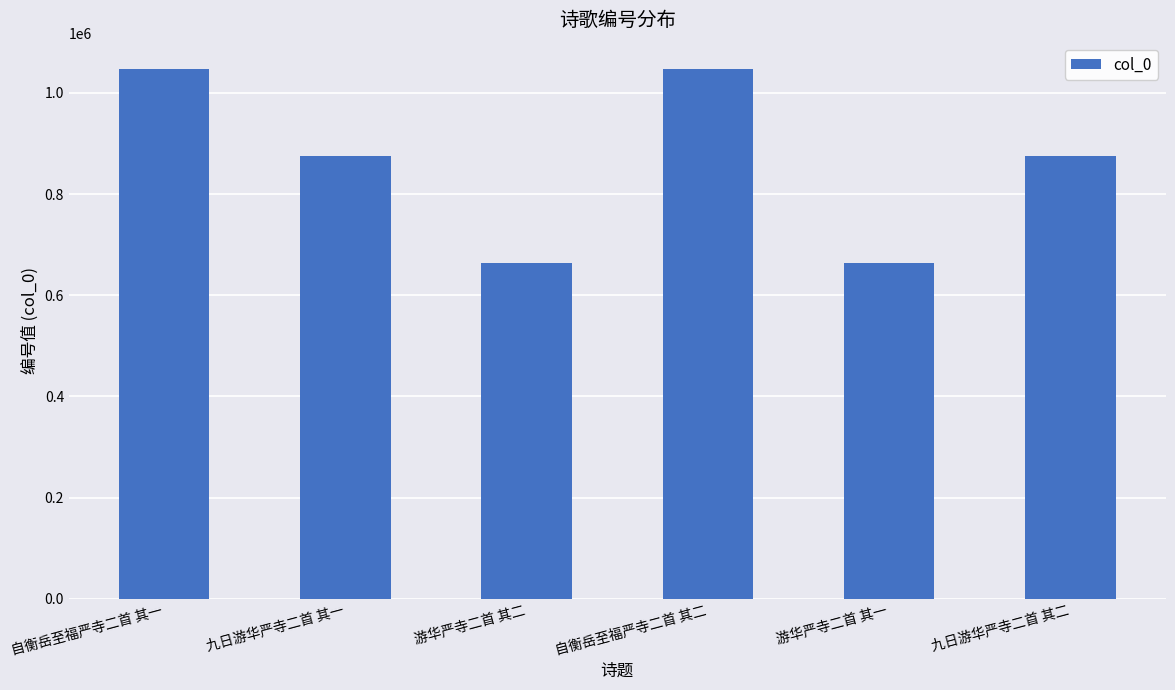

What is the maximum value shown in the chart?

1046842